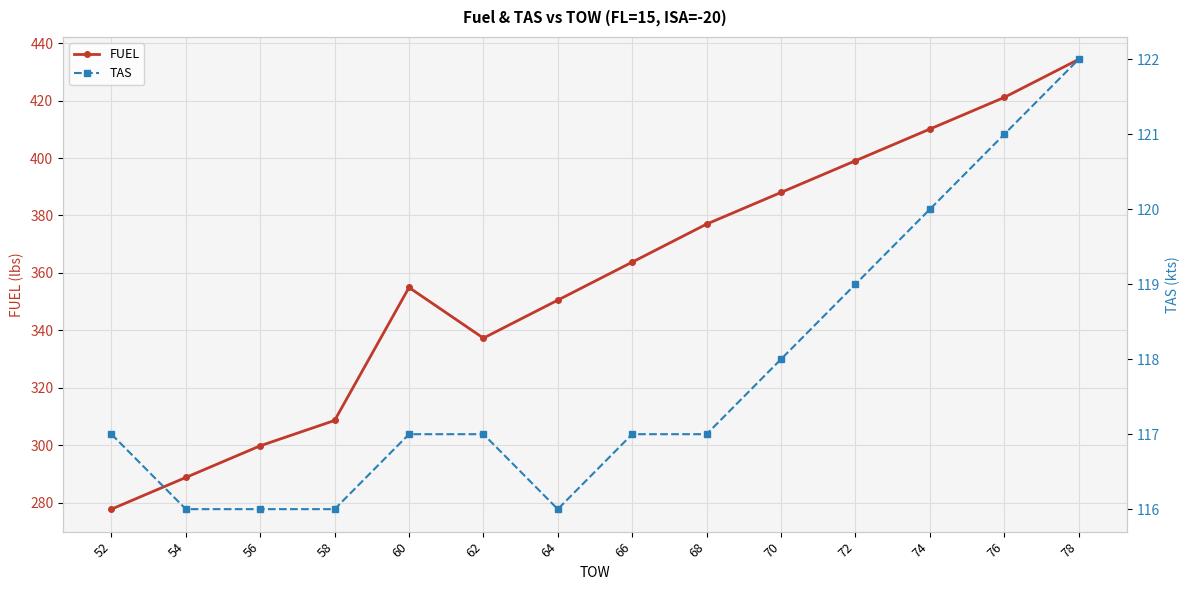

The value of TAS at 58 is 116.0. True or false?

True